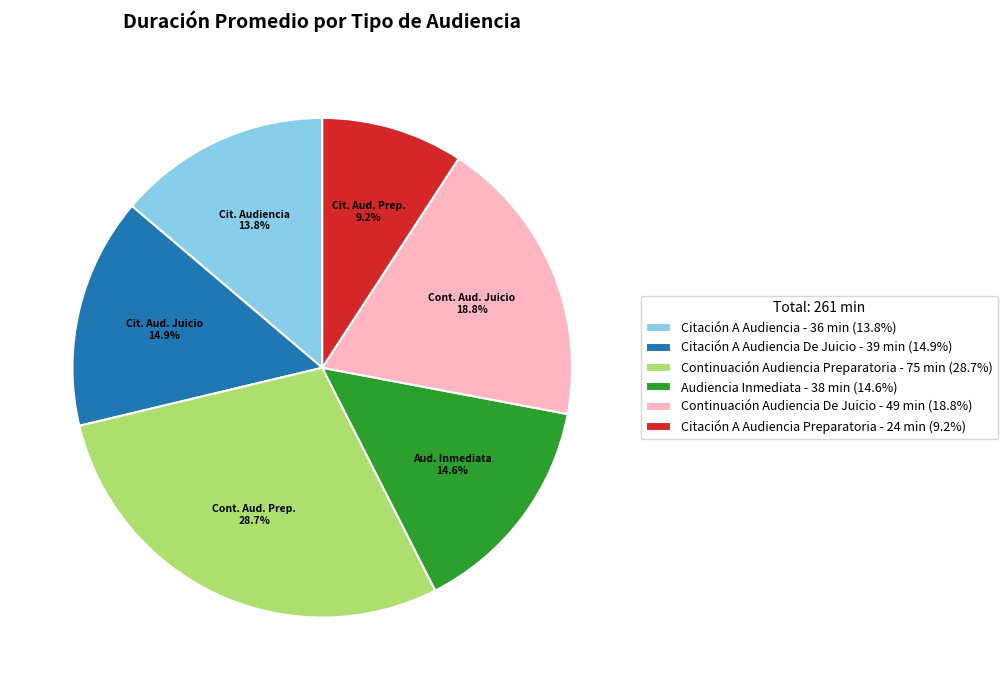

Count the number of slices in the pie.

6